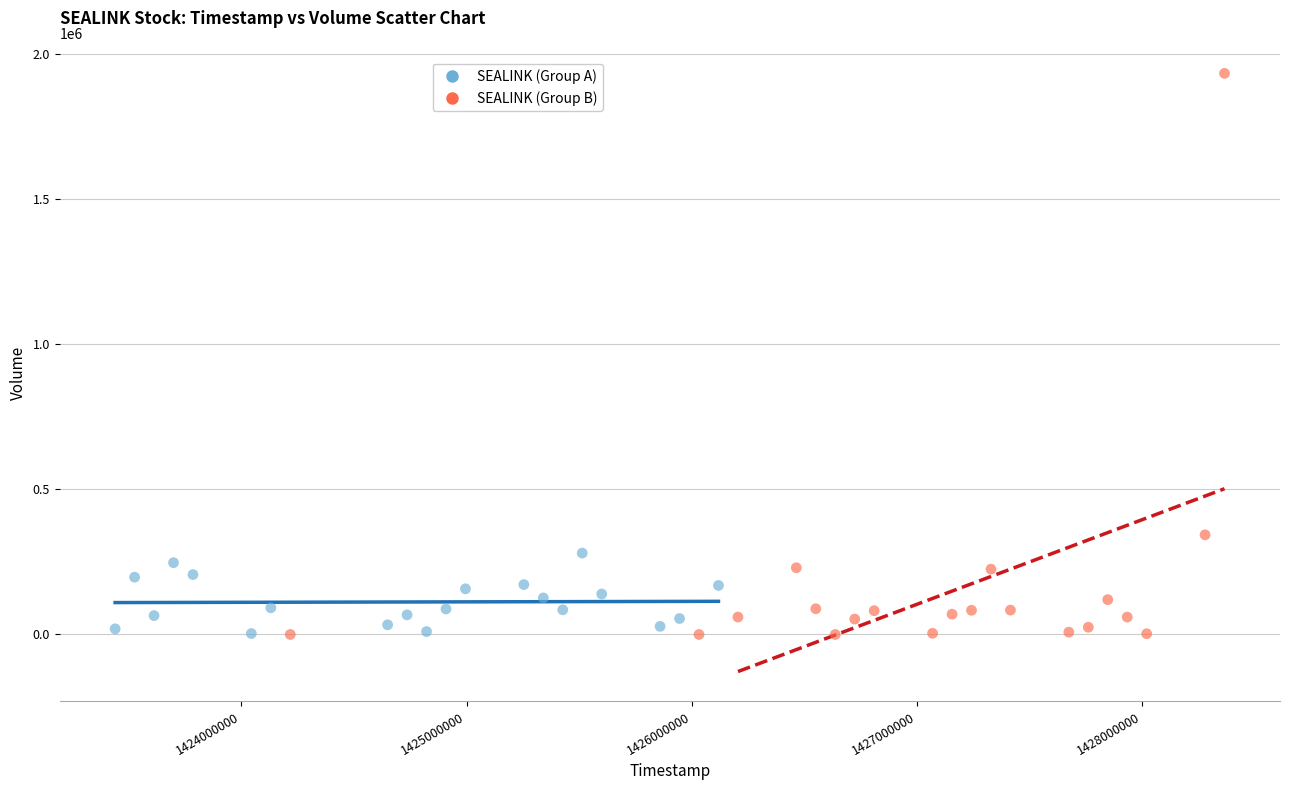

Which series has the widest spread of Y values?

SEALINK (Group B)